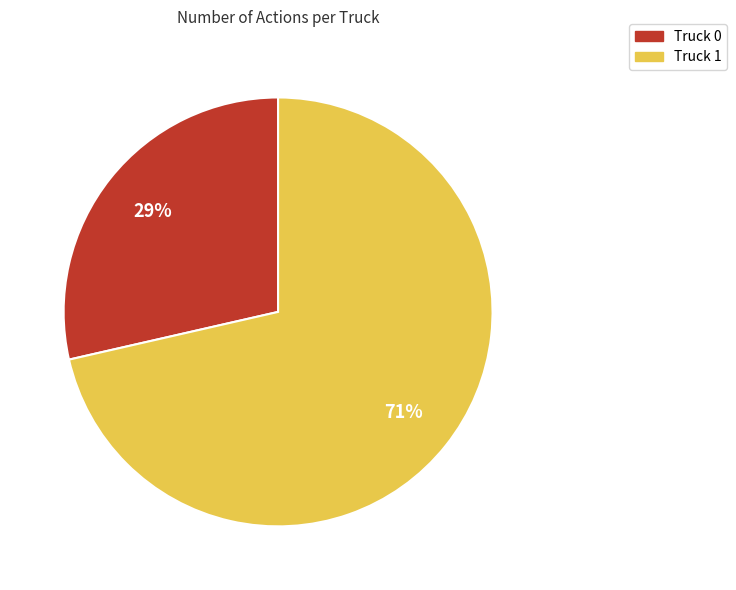

How many slices are in this pie chart?

2